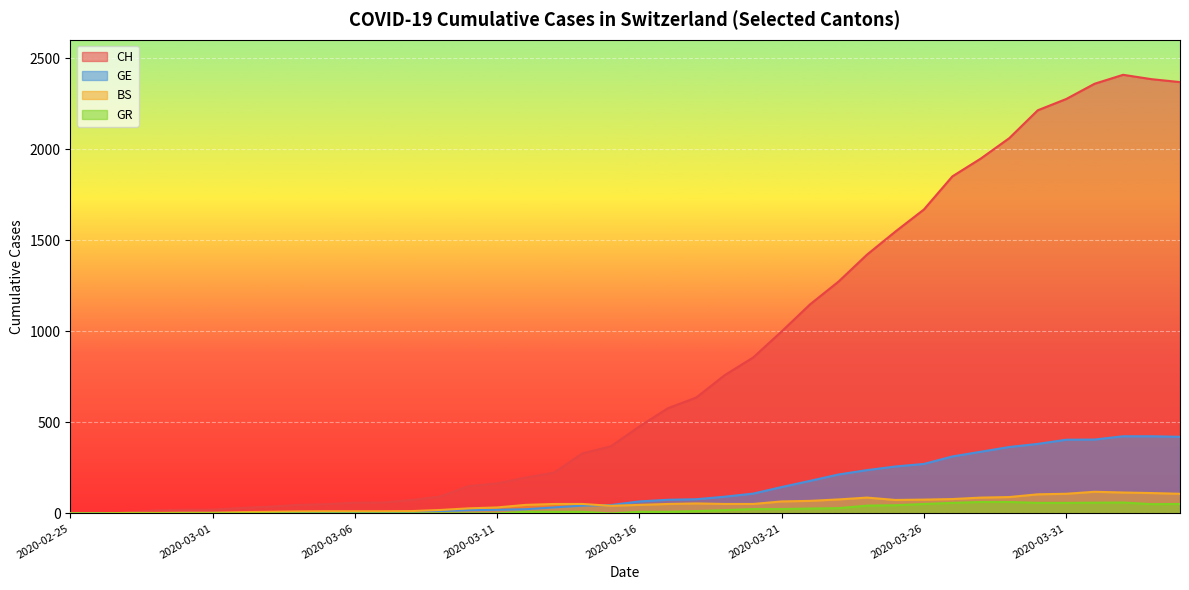

Rank the series at 2020-03-22 from highest to lowest value.

CH, GE, BS, GR